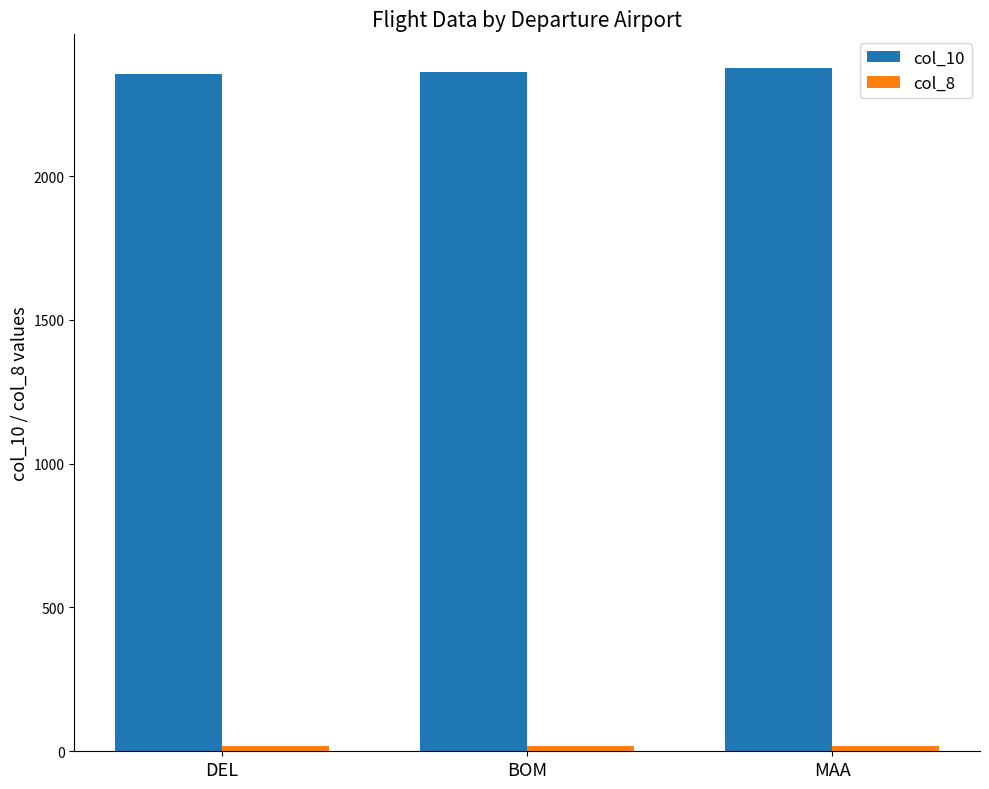

Which series has the largest total across all categories?

col_10